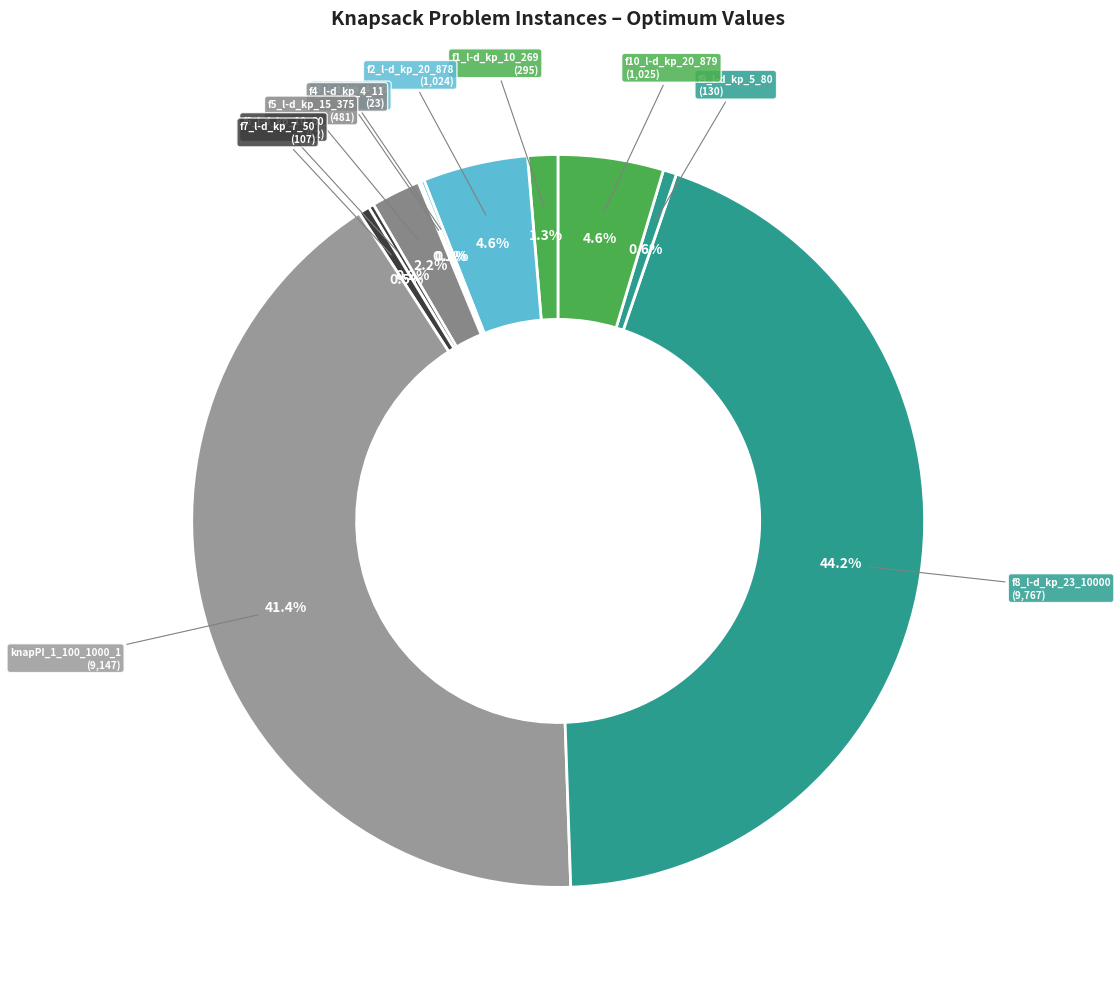

To the nearest percent, what is the difference between the largest and smallest slice percentages?

44%